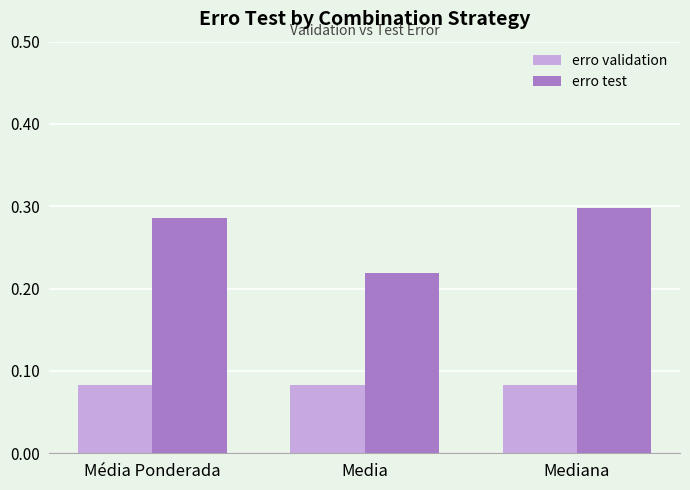

Are the bars horizontal?

No